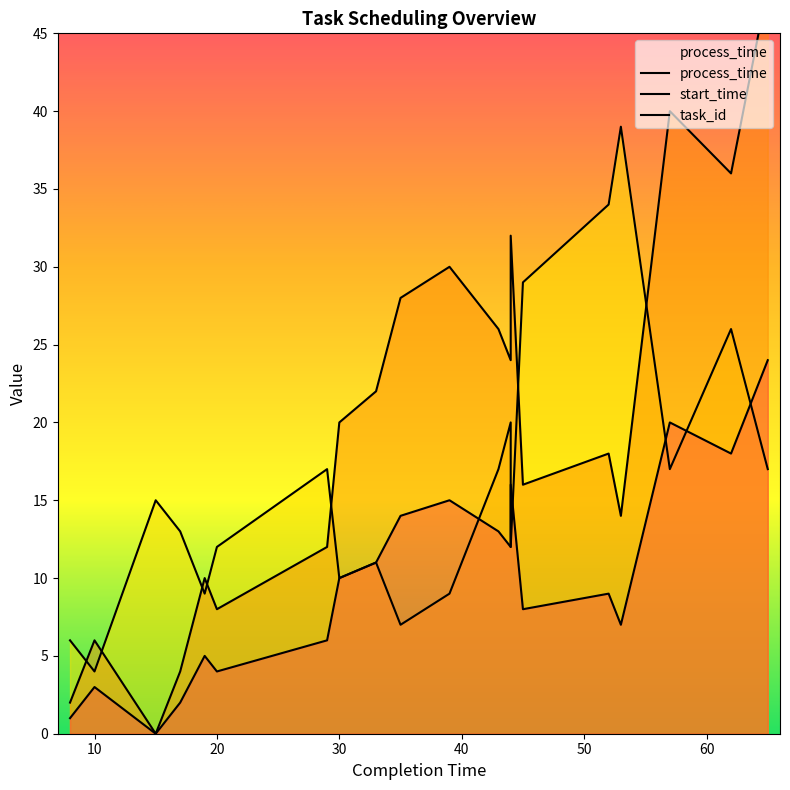

How many lines are shown in the chart?

3